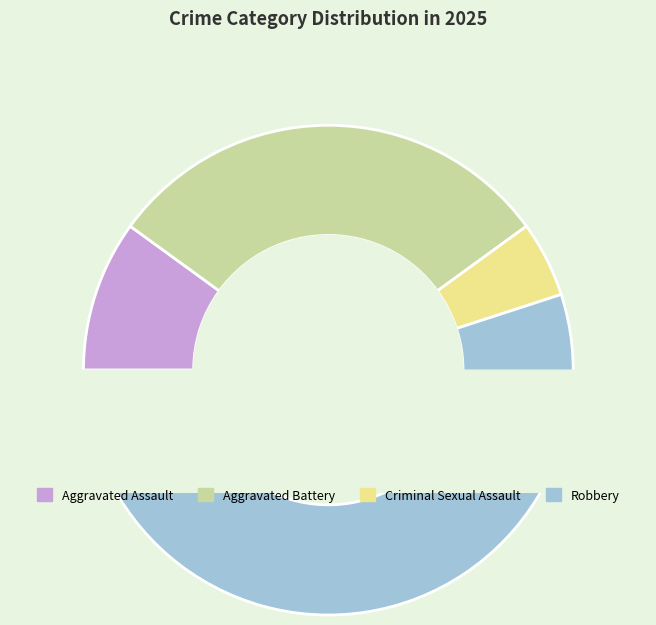

Which slice is the smallest?

Criminal Sexual Assault